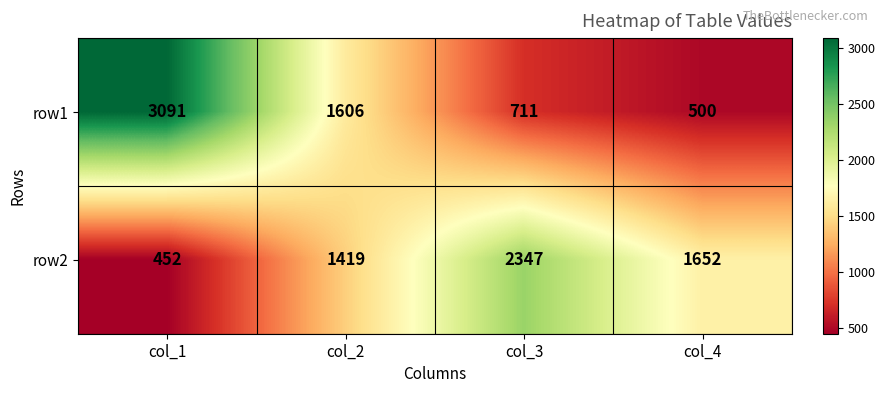

List the series in order of their overall mean, highest first.

row1, row2